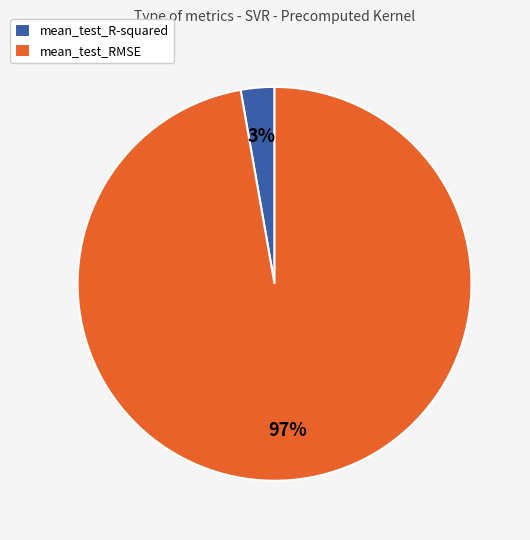

Which slice is the largest?

mean_test_RMSE